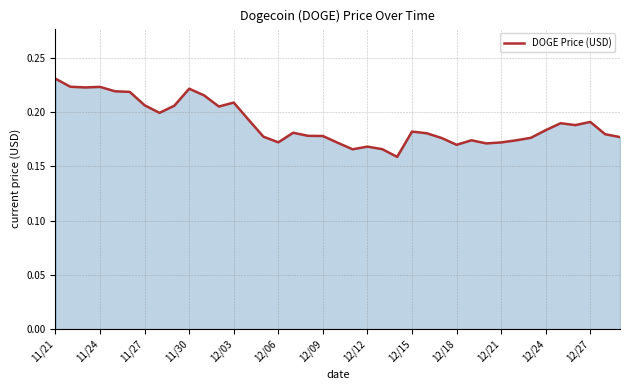

Is this an area chart (filled region under the line)?

Yes